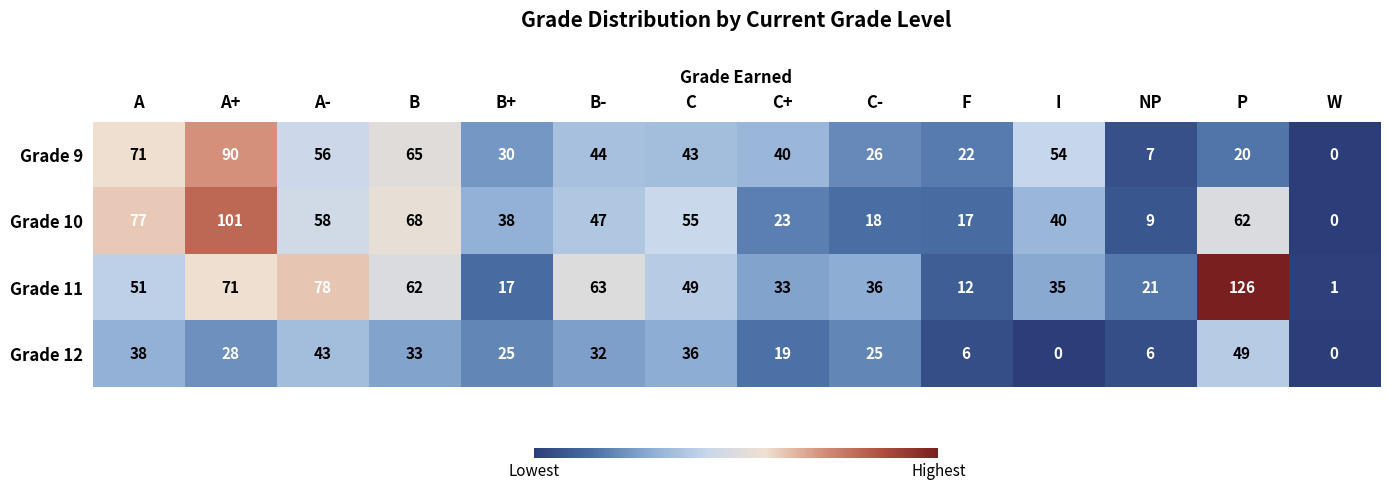

The Grade 10 series shows 82 at B-. True or false?

False